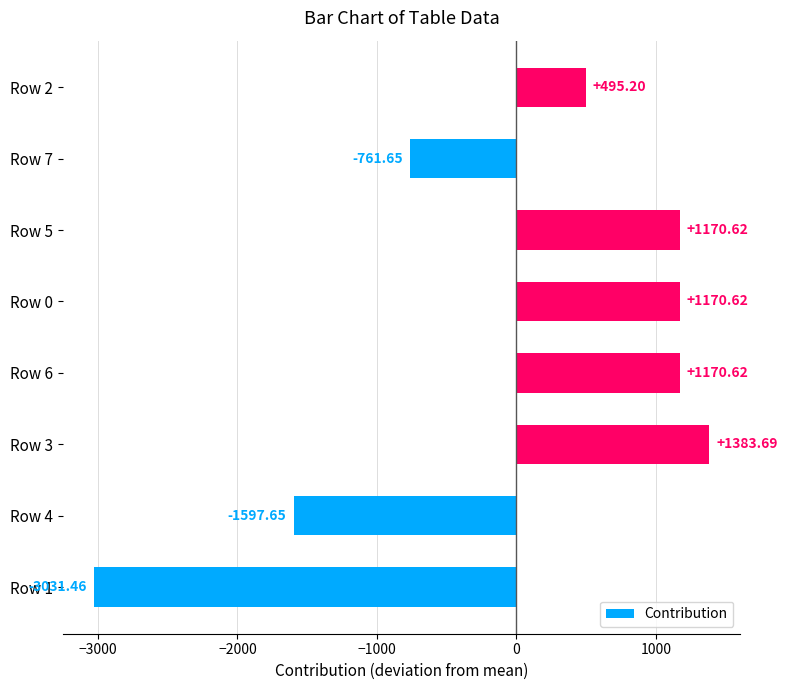

How many data points does each series have?

8